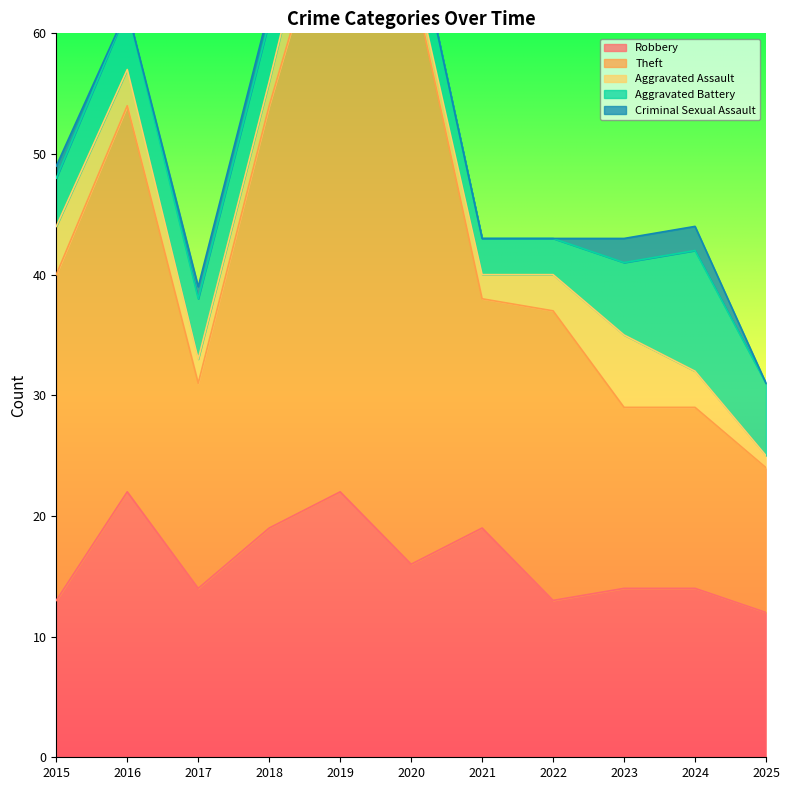

At which category does the chart reach its minimum across all series?

2016